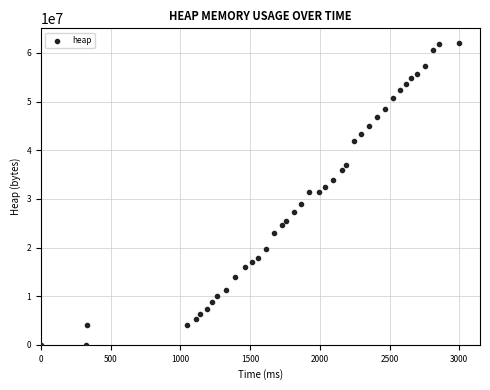

What is the range of X values (max minus min)?

2998